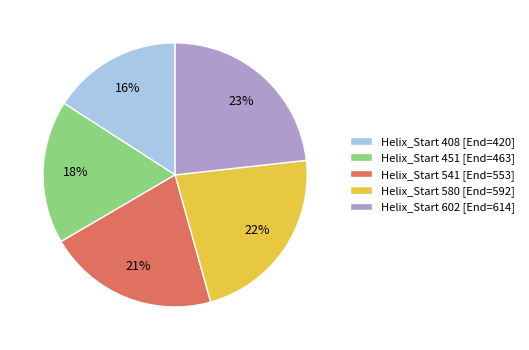

Which has a higher value, Helix_Start 408 [End=420] or Helix_Start 451 [End=463]?

Helix_Start 451 [End=463]